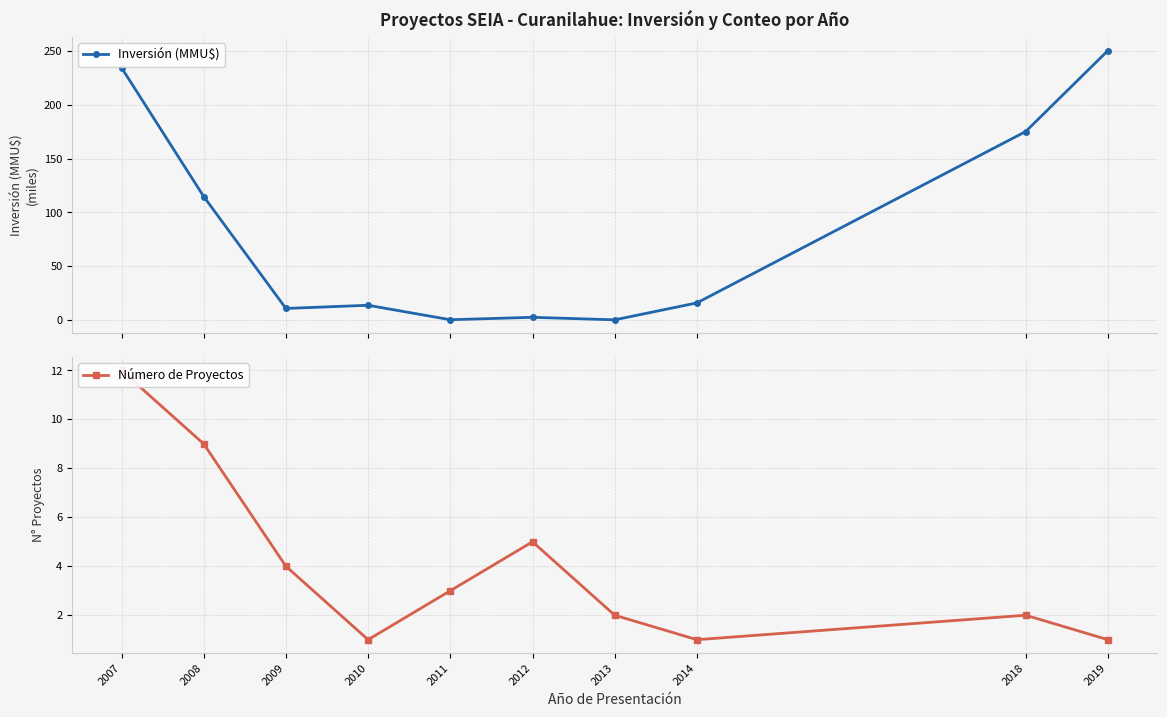

Which label corresponds to the largest value in the chart?

2019